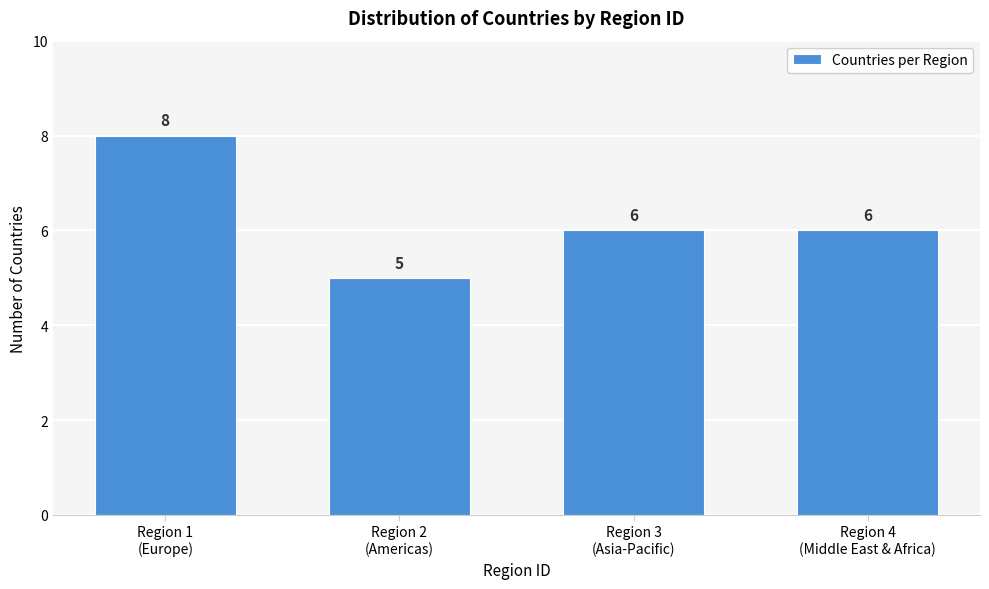

Reading right to left, what are all the values shown in this chart?

6	6	5	8